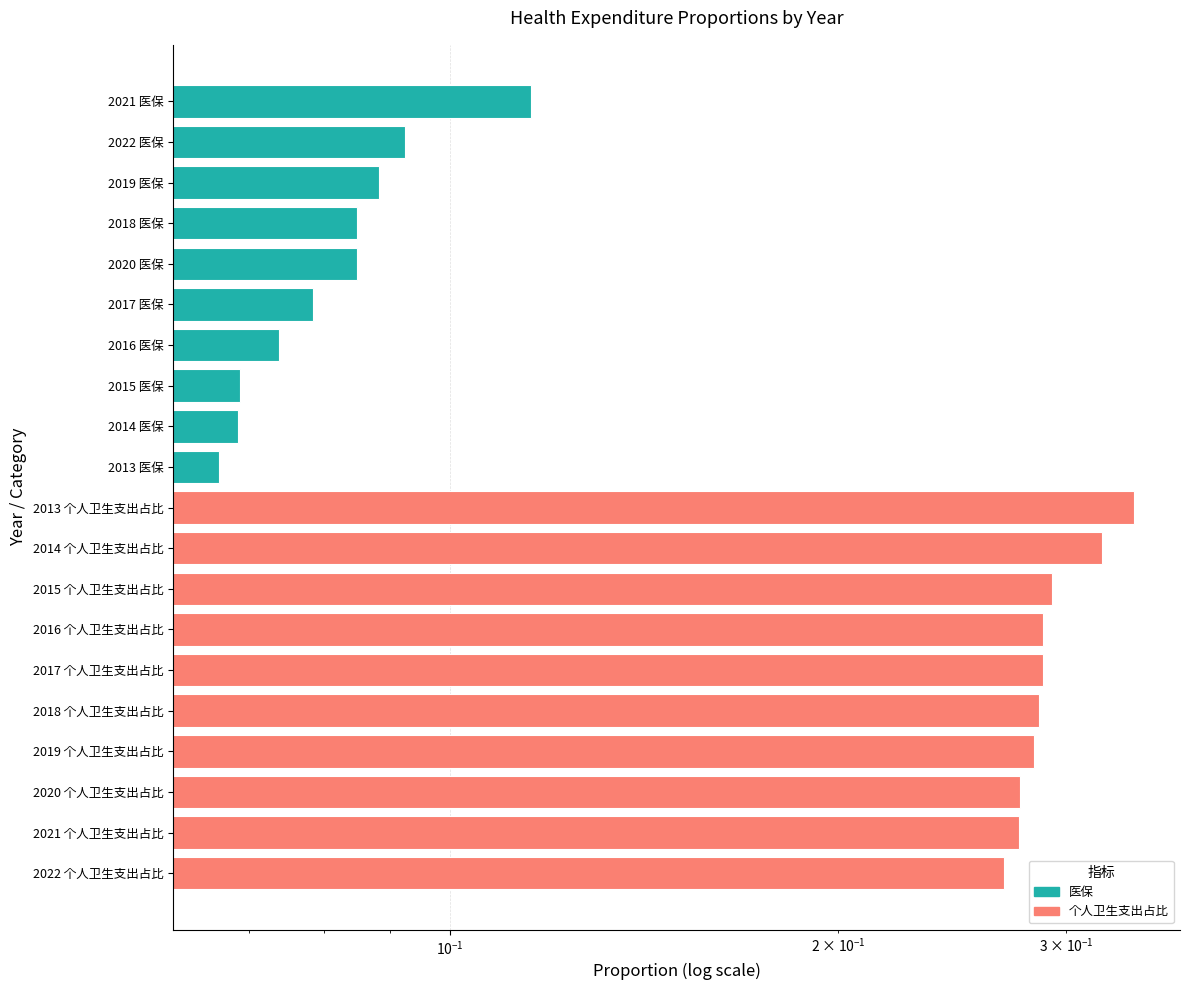

Where is 个人卫生支出占比 nearest to the value 0?

2022 个人卫生支出占比